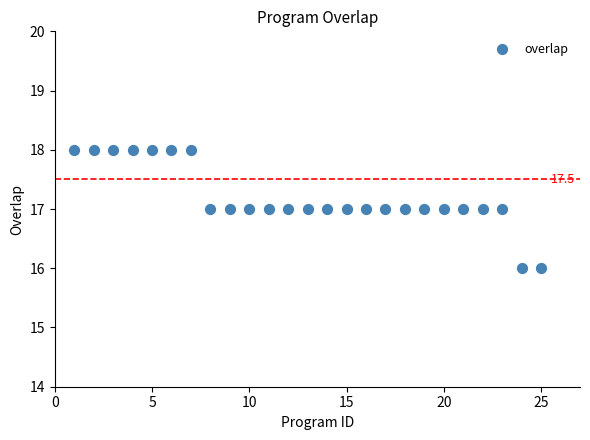

What is the range of X values (max minus min)?

24